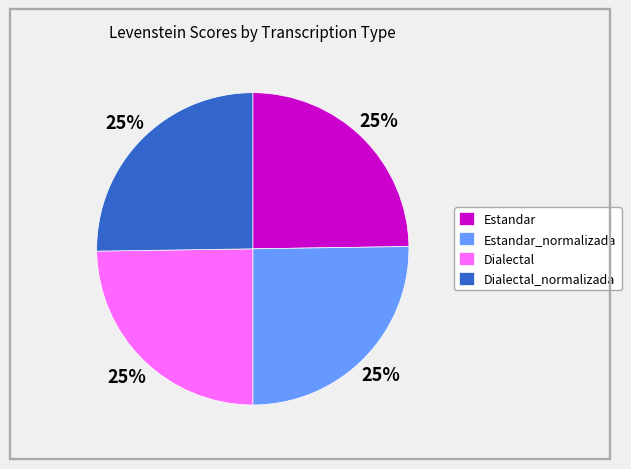

Count the number of slices in the pie.

4